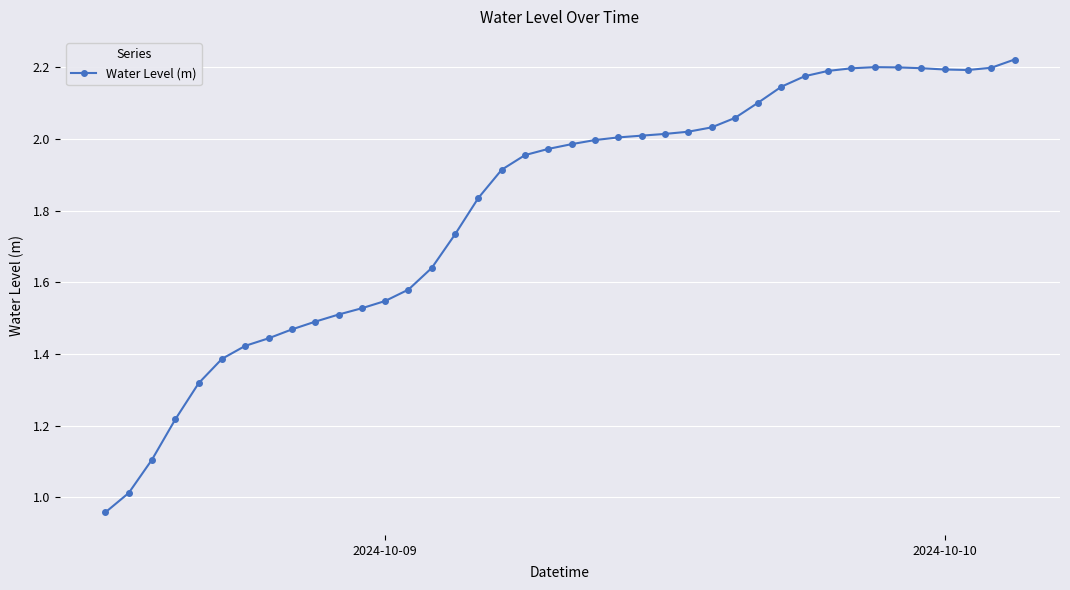

What is the sum of all values?

72.4